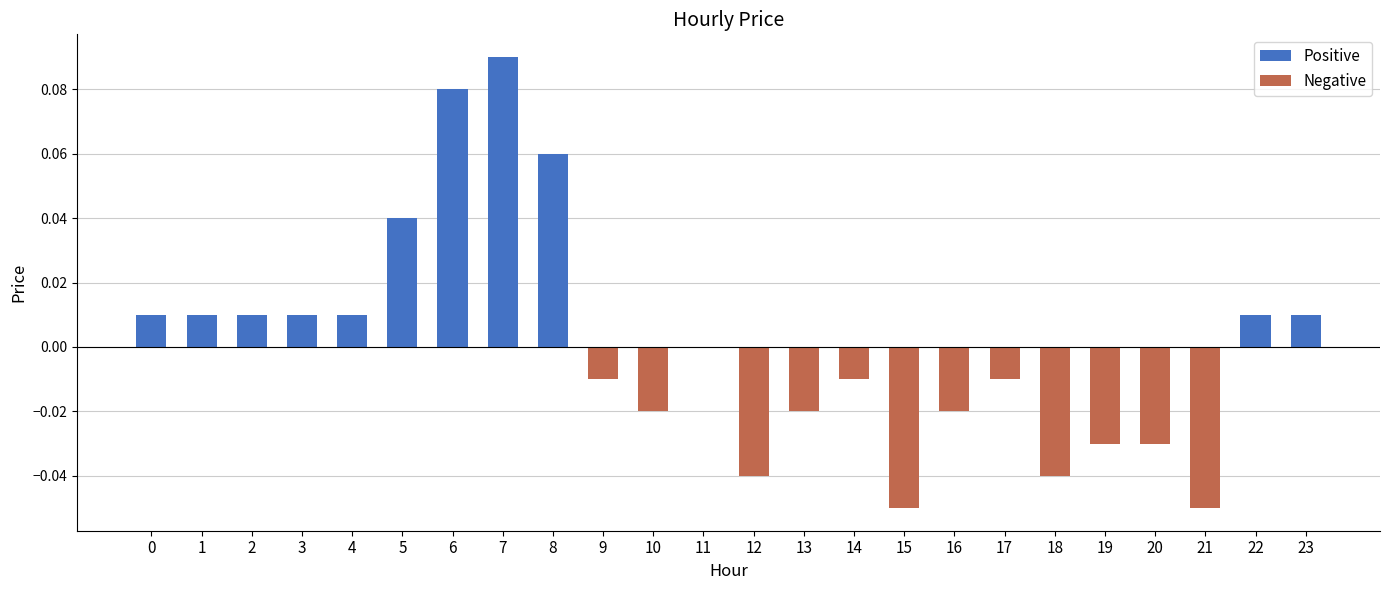

The value at 2 is 0.0. True or false?

True